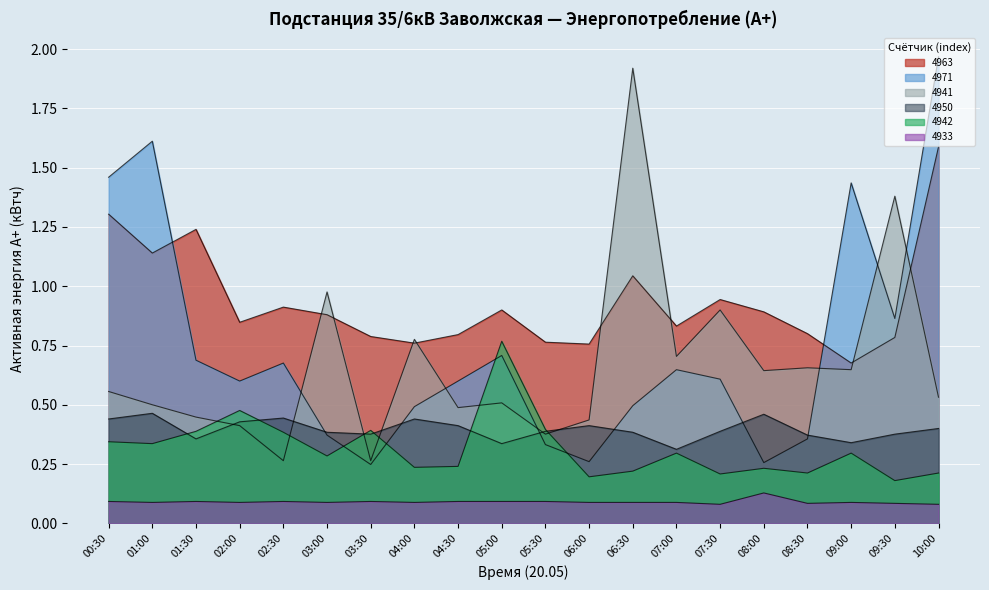

True or false: 4942 has a value of 0.3 at 06:30.

False